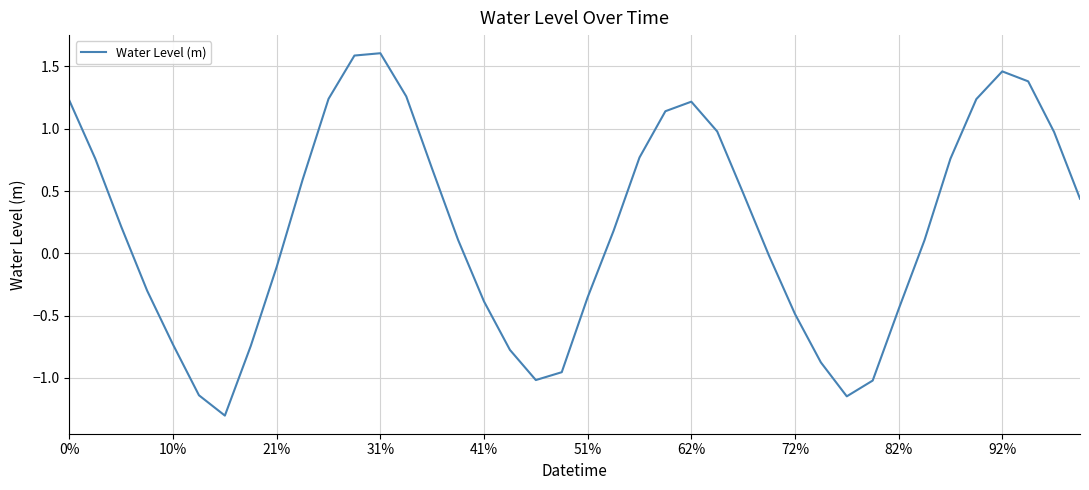

How many negative values are there?

17